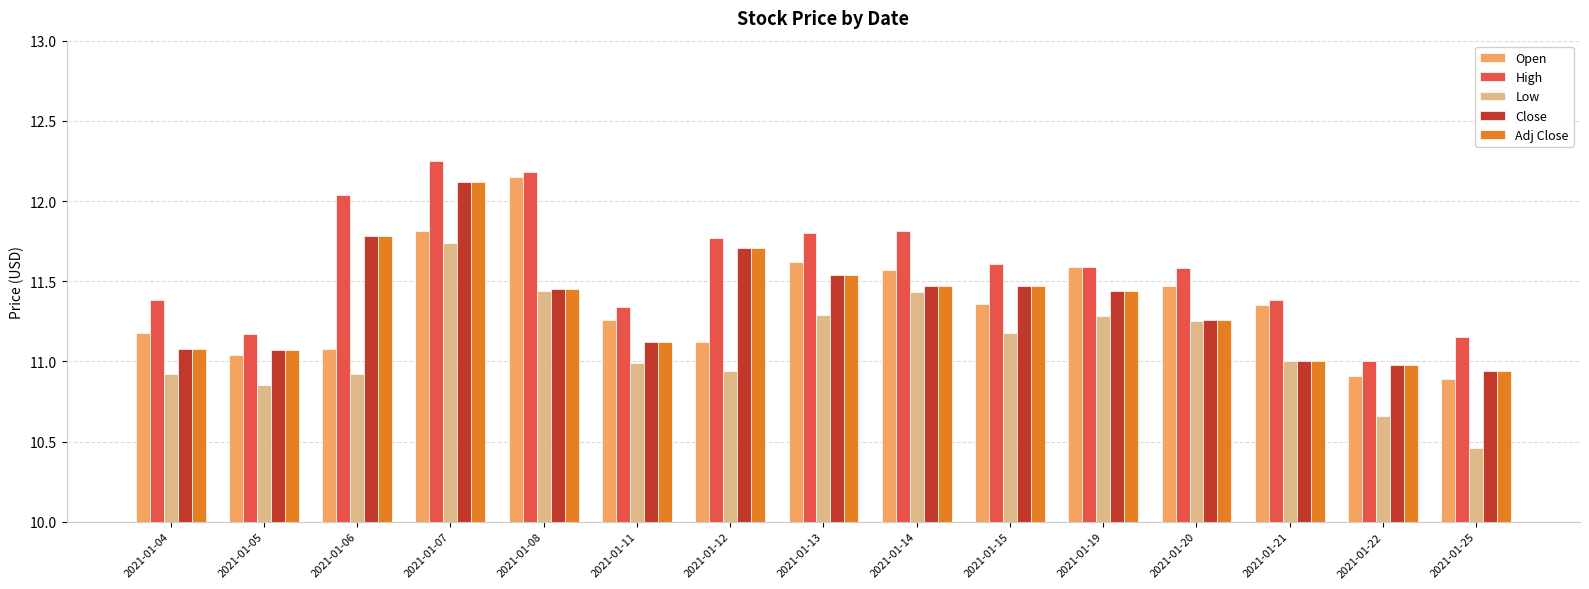

Which series has the largest total across all categories?

High